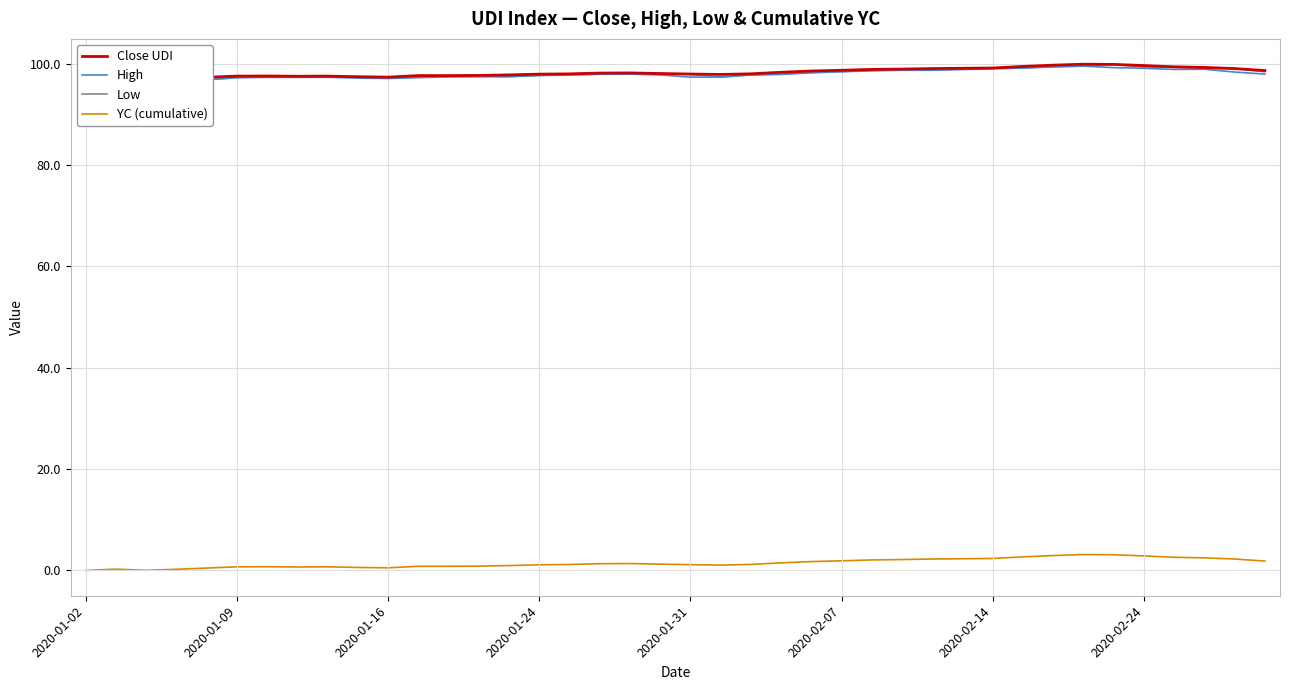

What is the maximum value for YC (cumulative)?

3.1